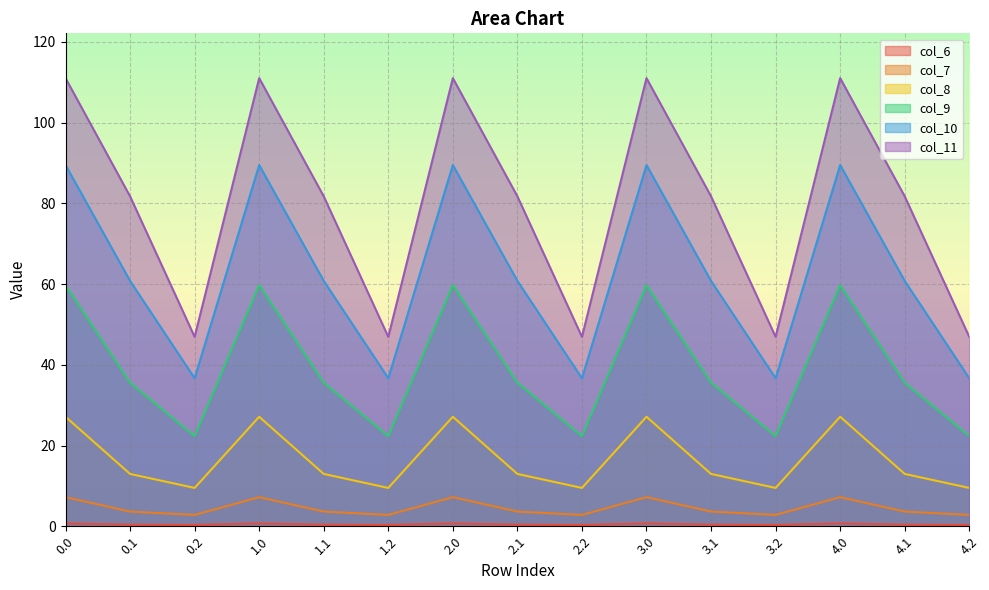

True or false: col_8 and col_7 intersect in this chart.

False